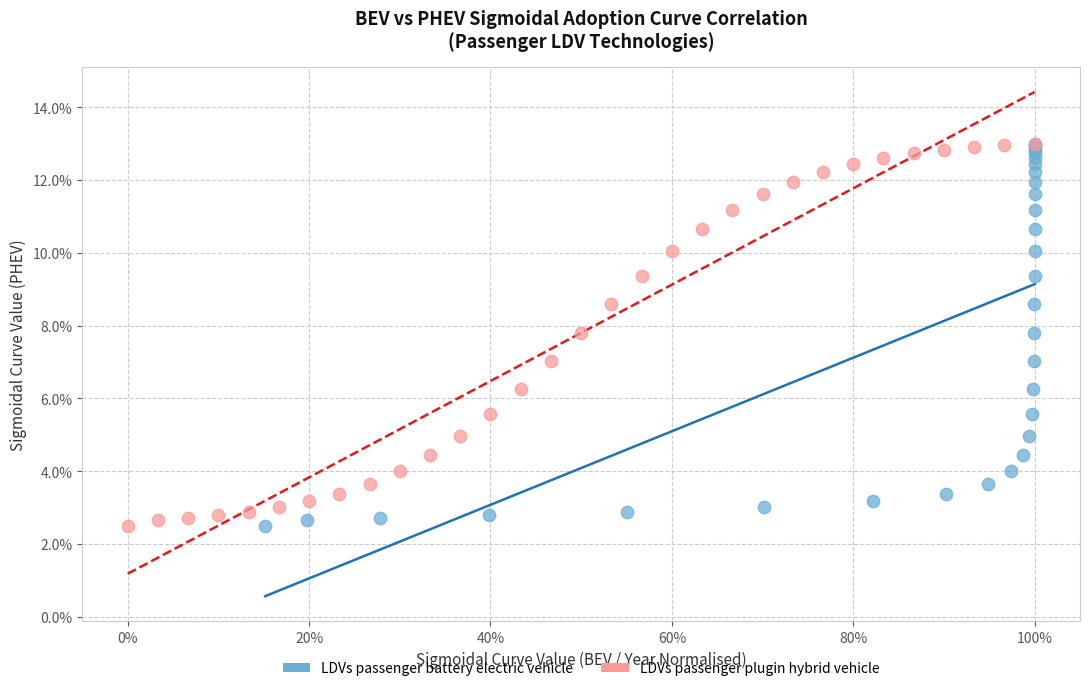

What are all the series names shown in the legend?

LDVs passenger battery electric vehicle, LDVs passenger plugin hybrid vehicle